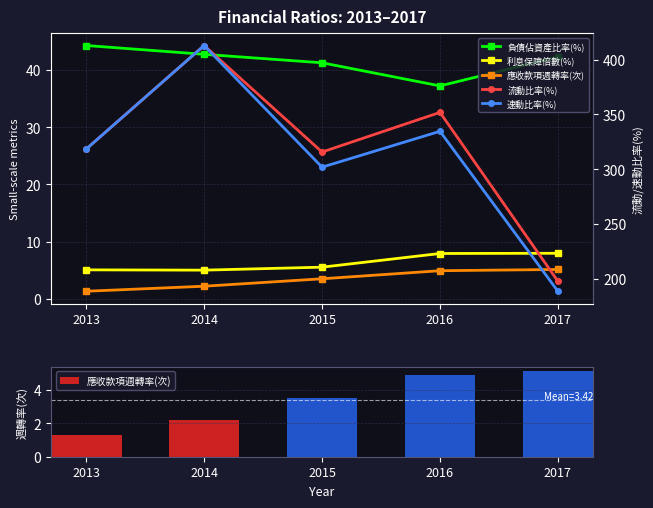

What is the maximum value for 利息保障倍數(%)?

8.0